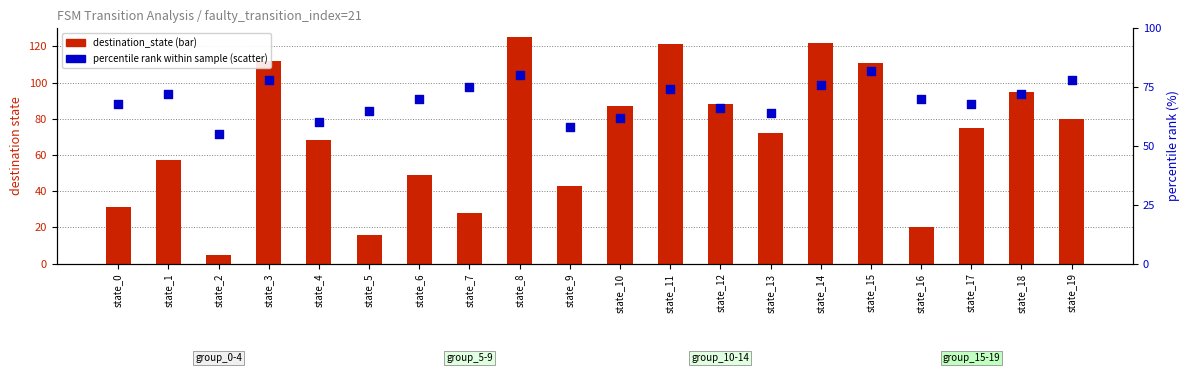

Which series contains the lowest Y value?

destination_state